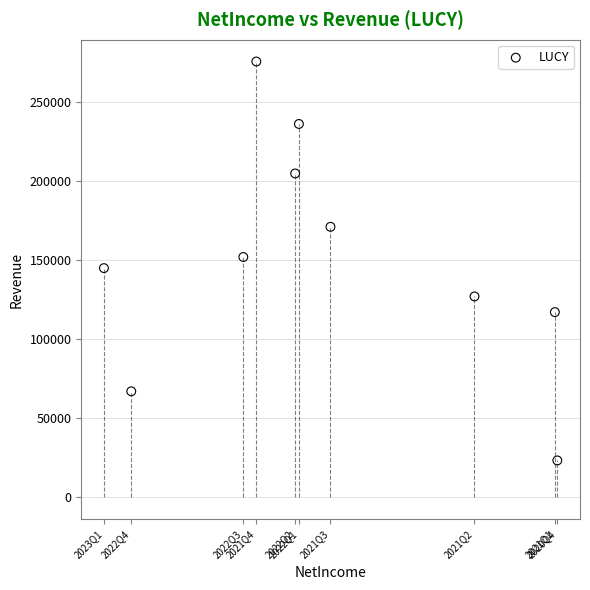

What is the average X value?

-1123756